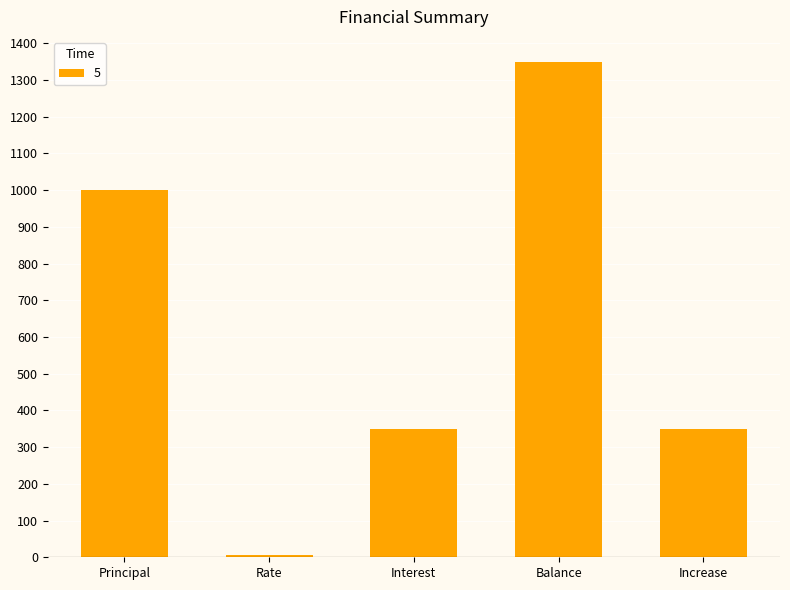

What position from the left is Rate?

2